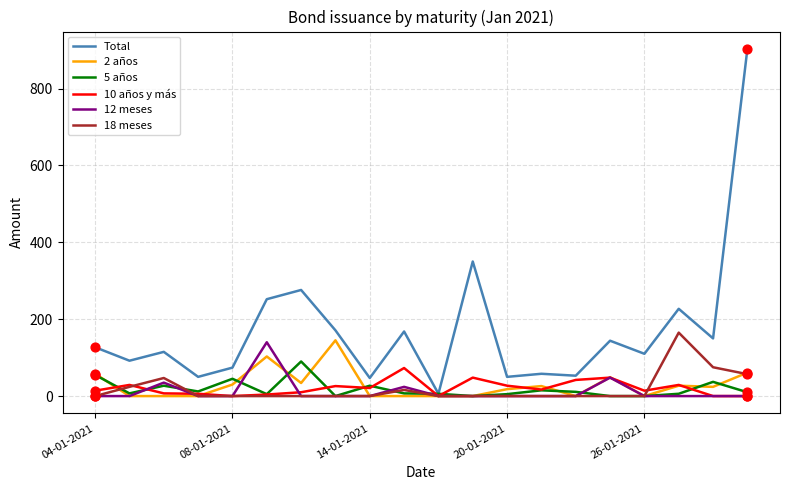

Which series has the largest total across all categories?

Total